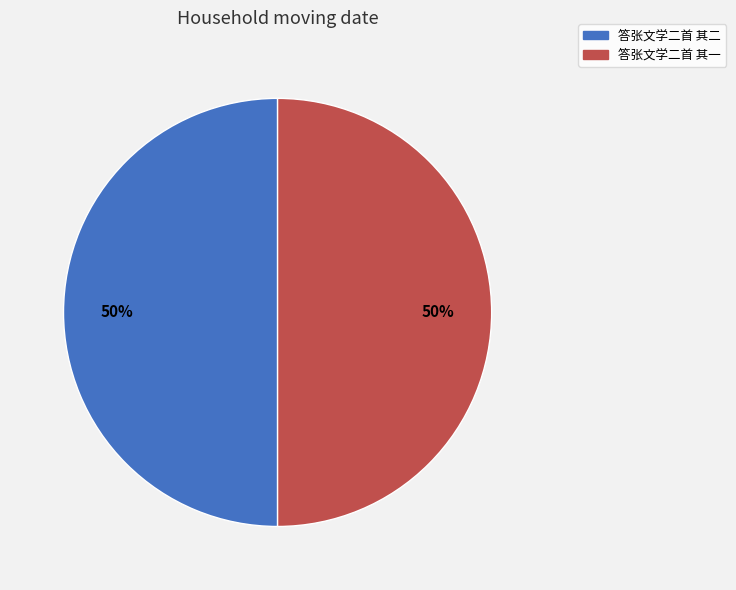

What percentage is the 答张文学二首 其二 slice, to the nearest percent?

50%